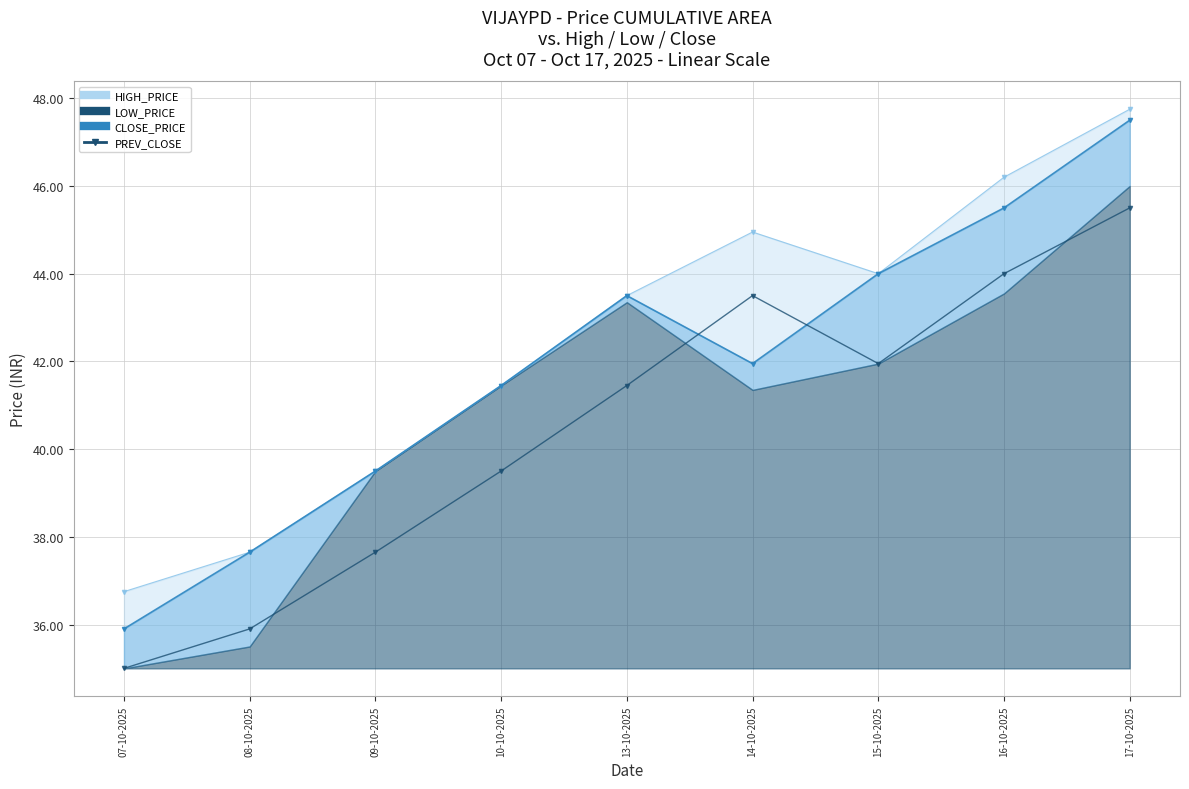

Rank the categories by value from highest to lowest.

17-10-2025, 16-10-2025, 14-10-2025, 15-10-2025, 13-10-2025, 10-10-2025, 09-10-2025, 08-10-2025, 07-10-2025